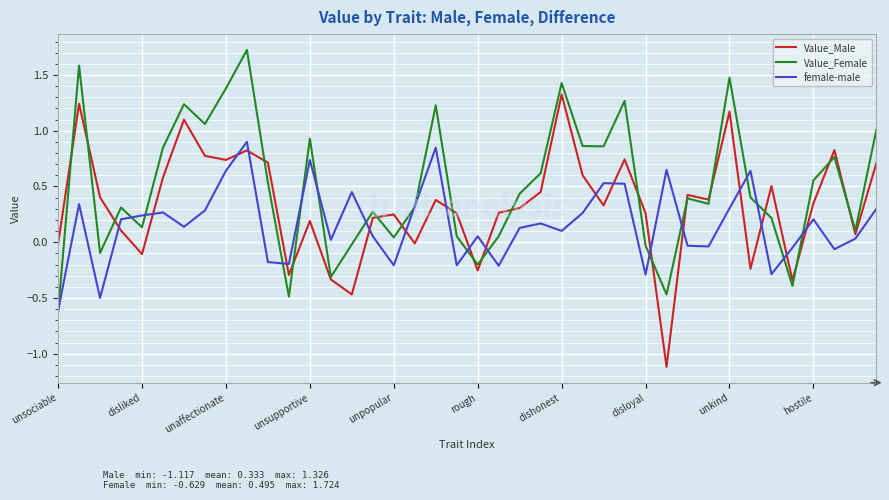

Which series has the largest total across all categories?

Value_Female